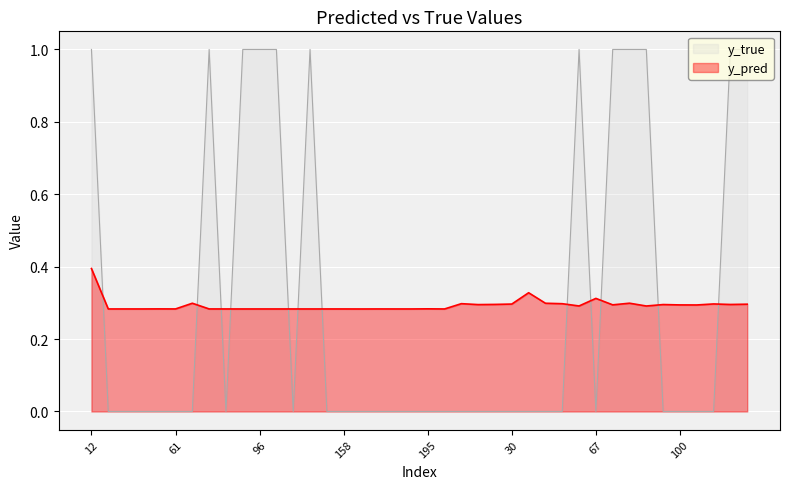

The value of y_pred at 96 is 0.4. True or false?

False